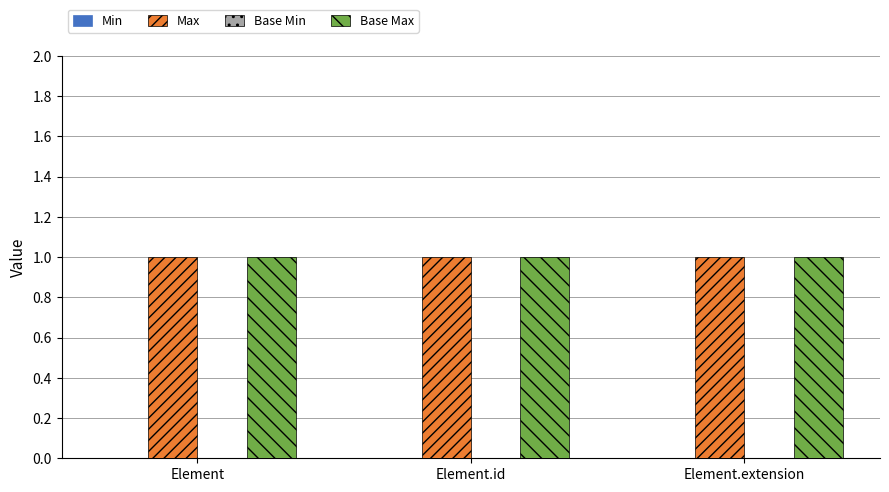

How many categories are shown in the chart?

3